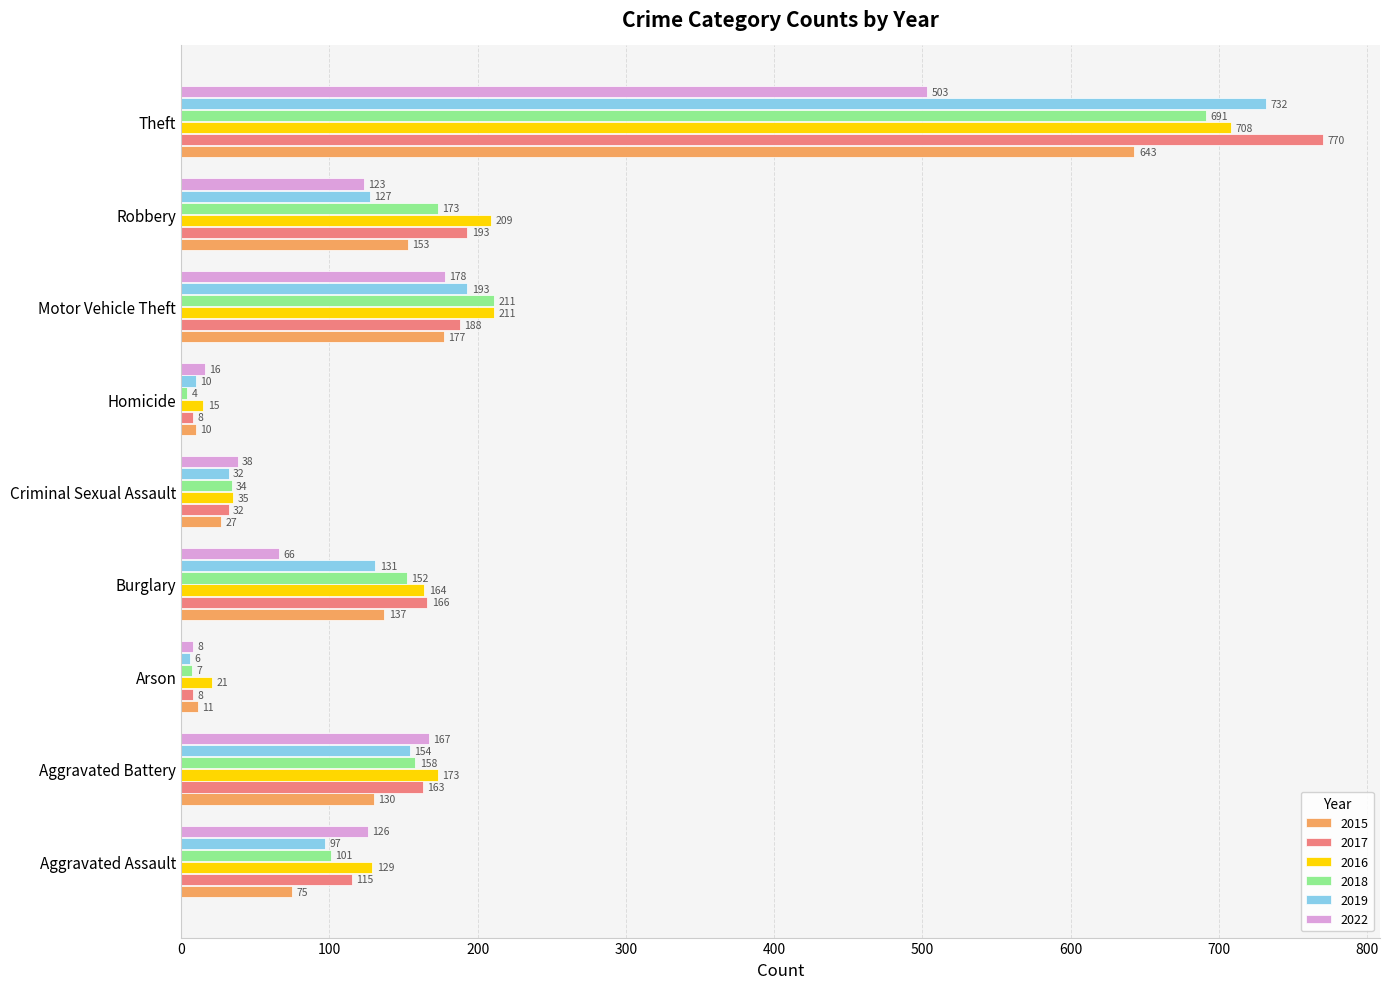

What is the sum of the 2016 values at Arson and Aggravated Assault?

150